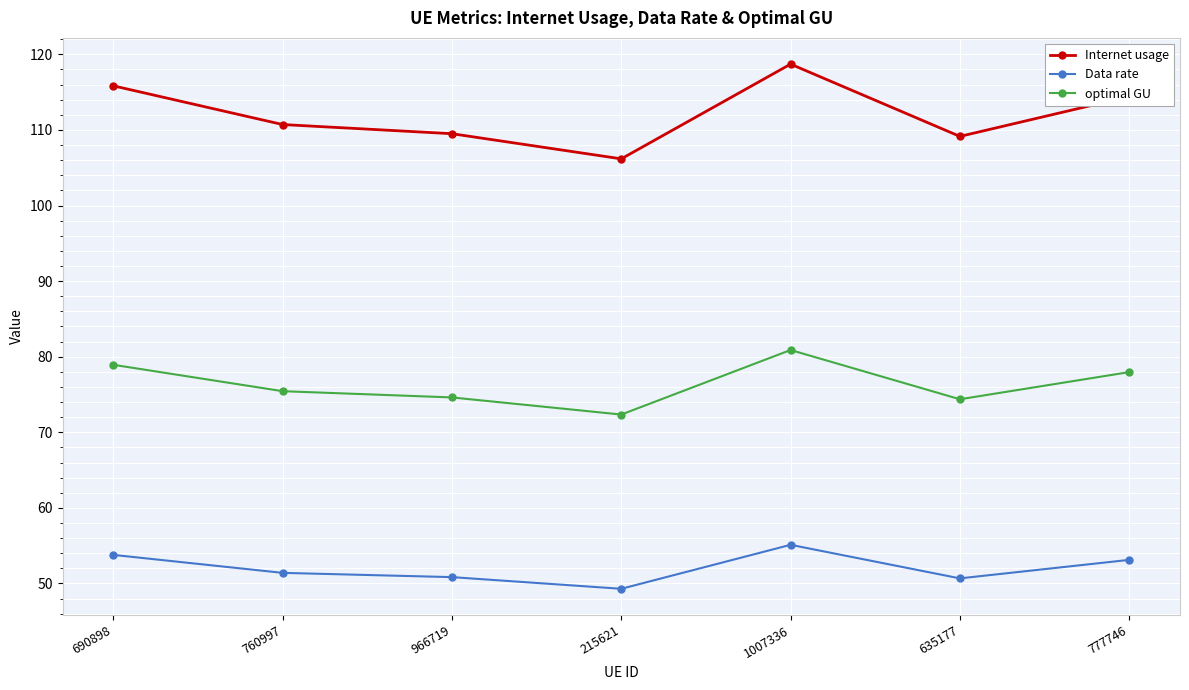

Which series changed the most between 690898 and 760997?

Internet usage